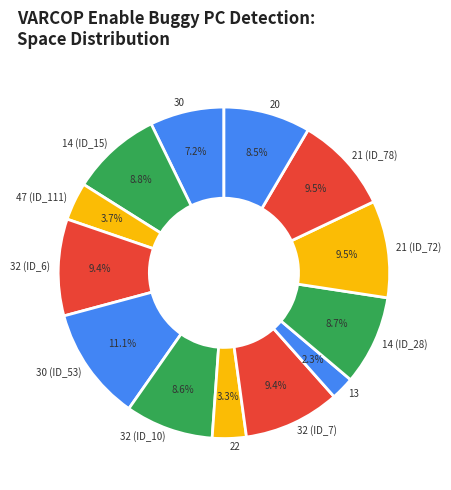

Does any single category account for the majority?

No